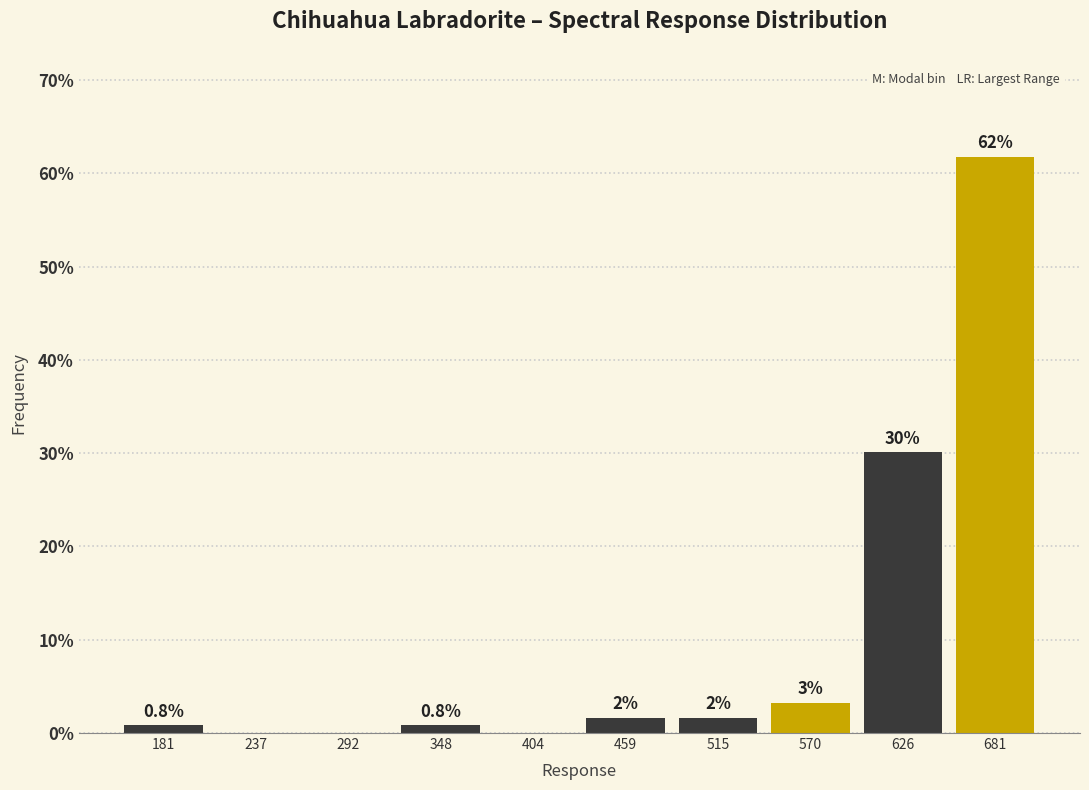

Which range on the x-axis has the tallest bar?

650 to 710